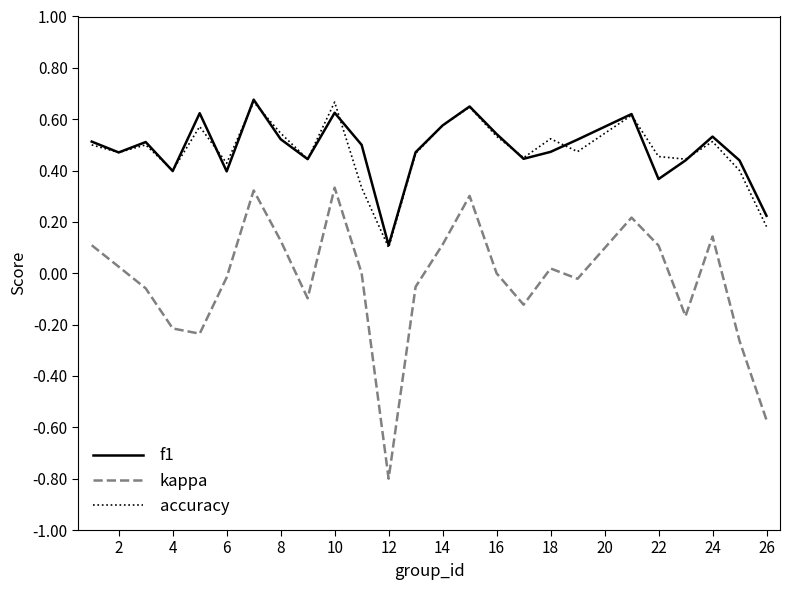

What is the minimum value for kappa?

-0.8